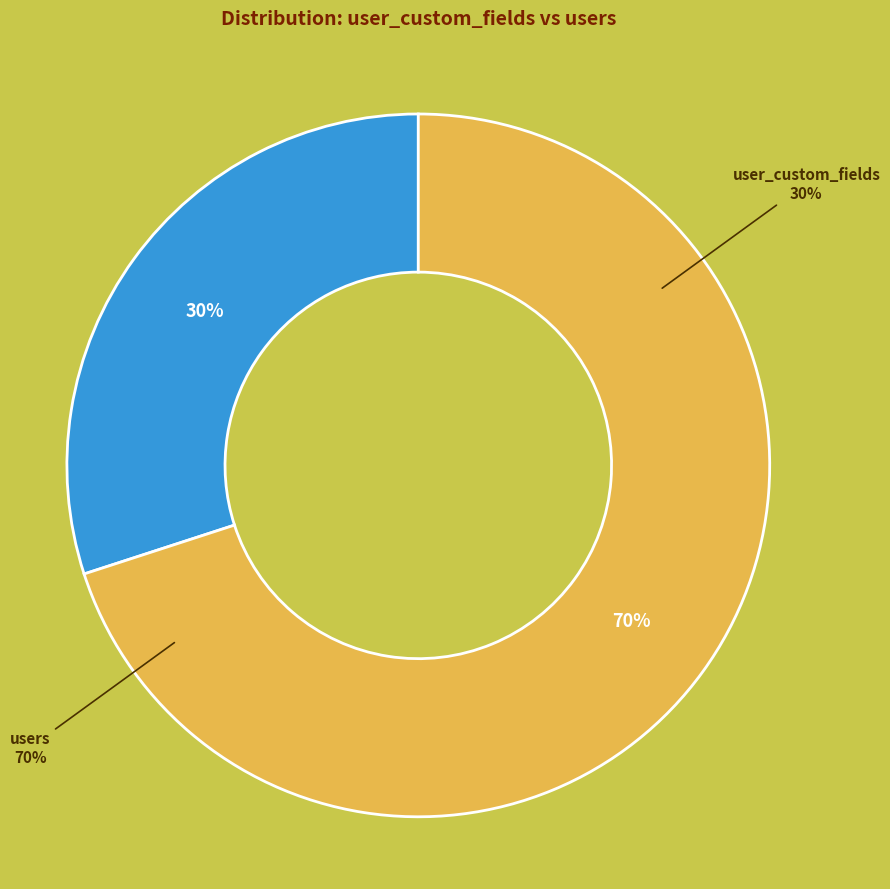

What is the smallest slice in the pie chart?

user_custom_fields